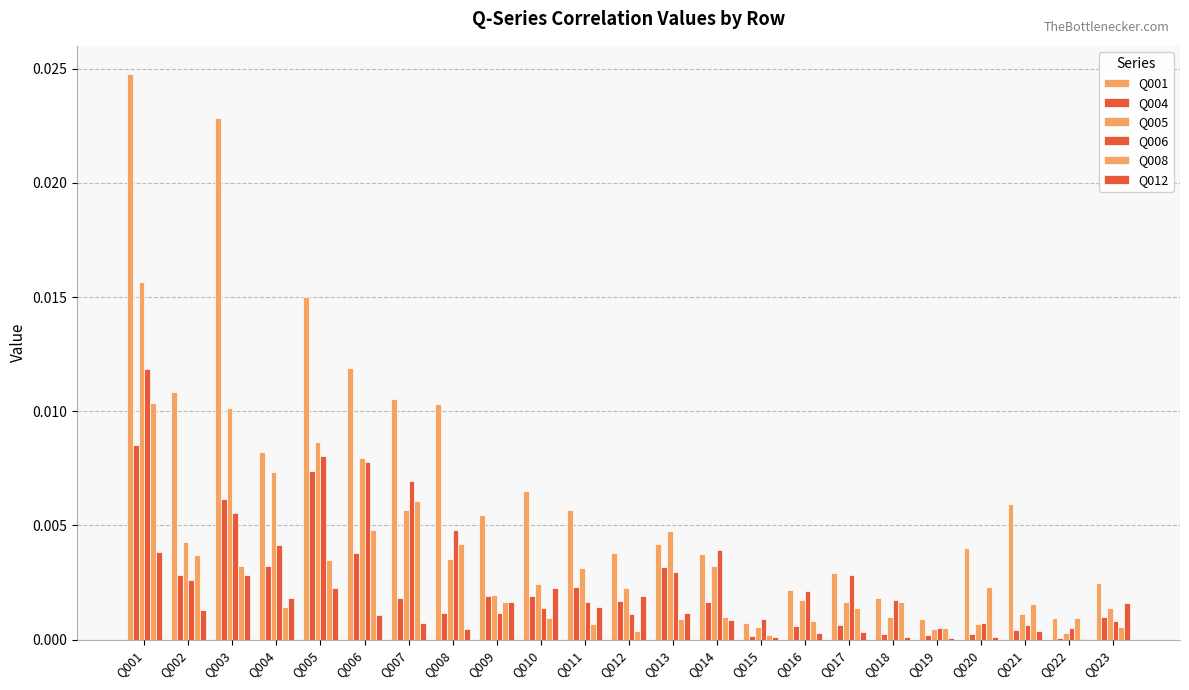

Rank the series by their maximum value, from highest to lowest.

Q001, Q005, Q006, Q008, Q004, Q012